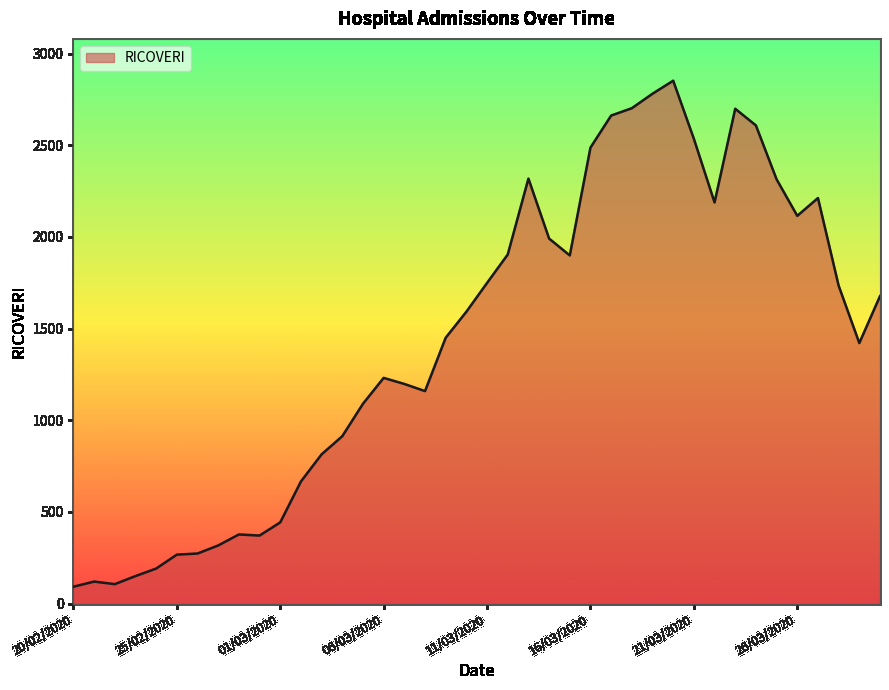

Does the chart display data point markers on the line(s)?

No